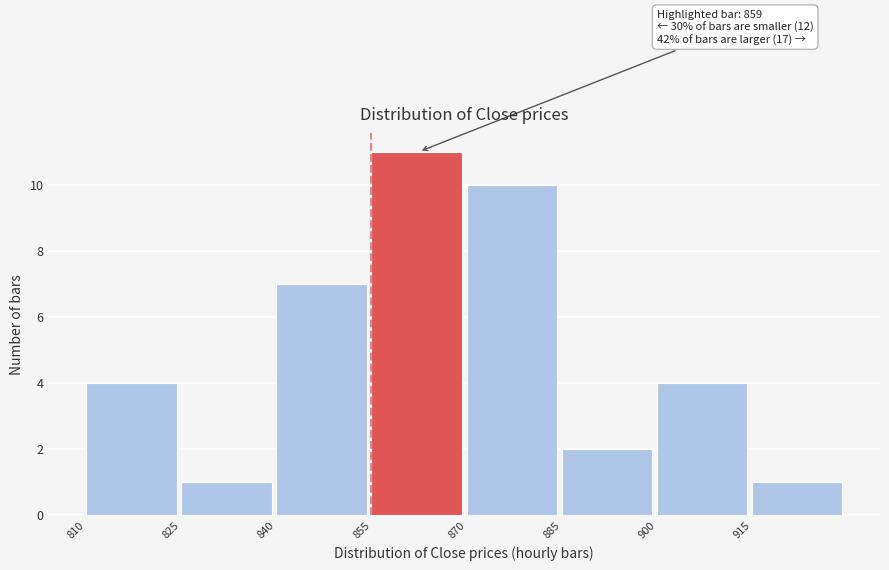

Which range on the x-axis has the tallest bar?

855 to 870